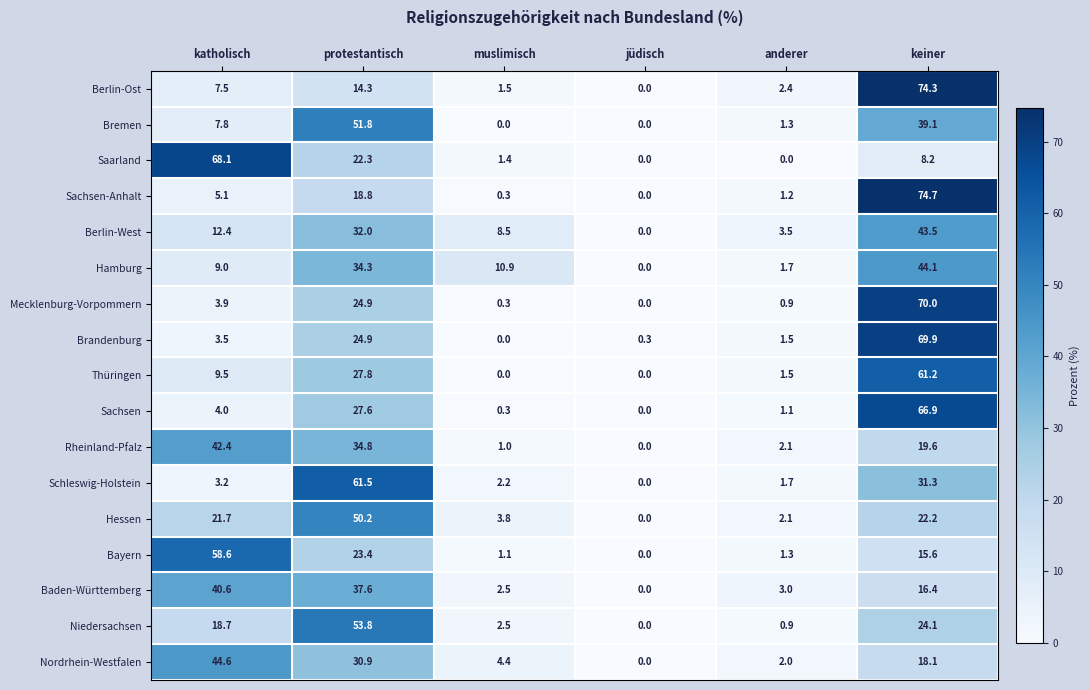

What is the maximum value for Hamburg?

44.1